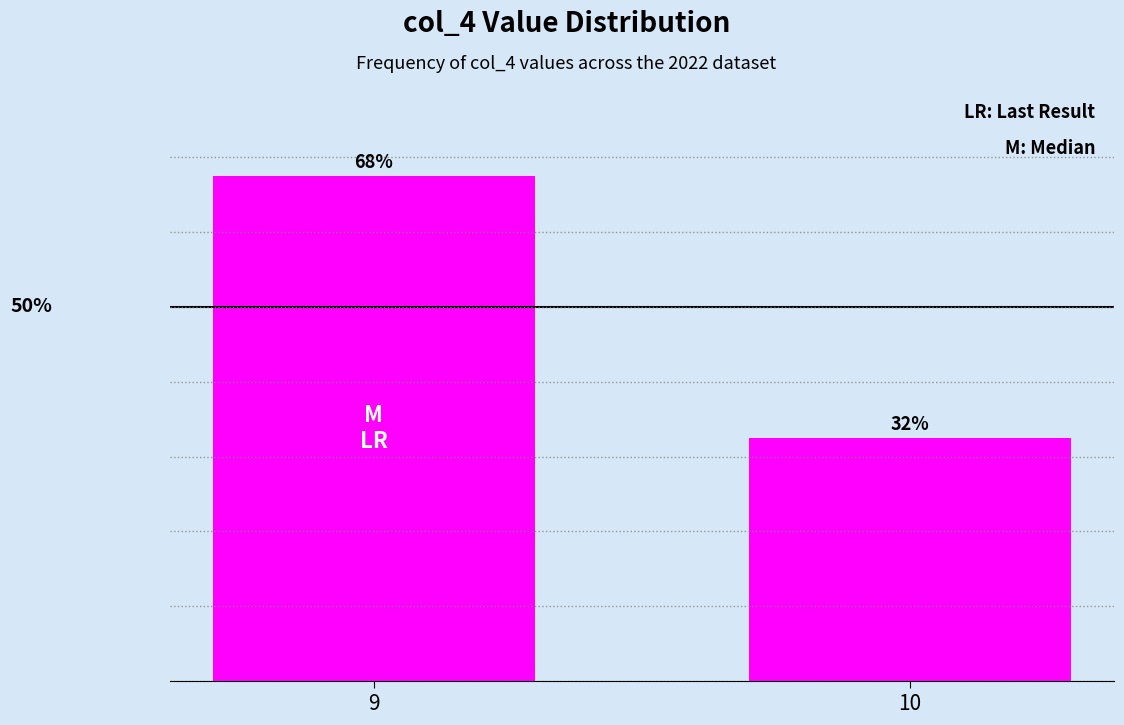

Is it true that the value at 10 is 32.5?

True